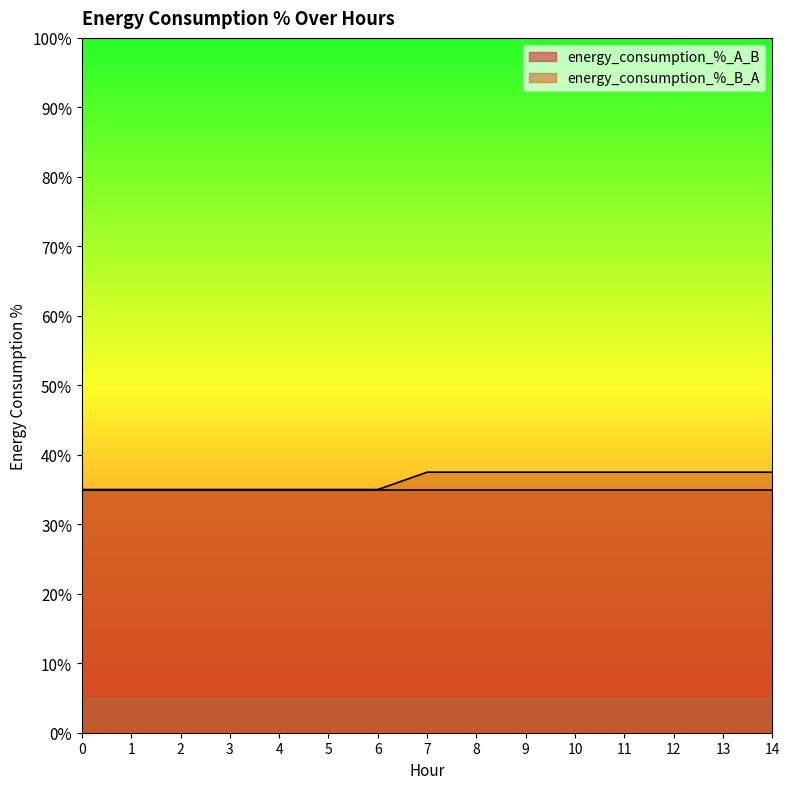

True or false: there are more than 2 points higher than both neighbors.

False